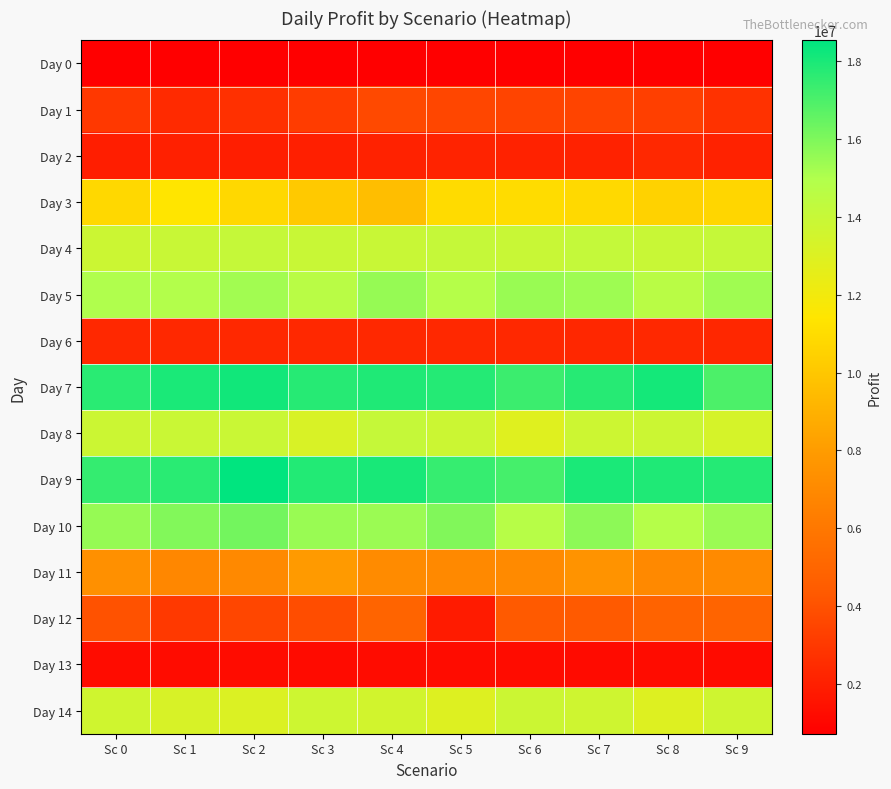

Reading left to right, list all the values displayed in this chart.

Day 0: Sc 0=723410.0	Sc 1=727969.0	Sc 2=722559.9	Sc 3=727969.0	Sc 4=727969.0	Sc 5=724807.0	Sc 6=723410.0	Sc 7=727706.5	Sc 8=726489.0	Sc 9=727362.0
Day 1: Sc 0=2984729.5	Sc 1=2437435.5	Sc 2=2700049.5	Sc 3=3130800.8	Sc 4=3661454.4	Sc 5=3550644.1	Sc 6=3471852.1	Sc 7=3501177.0	Sc 8=3294207.6	Sc 9=2756469.0
Day 2: Sc 0=1973234.5	Sc 1=2042746.4	Sc 2=1961169.2	Sc 3=1992824.3	Sc 4=2087925.3	Sc 5=2162622.7	Sc 6=2124619.4	Sc 7=2114179.4	Sc 8=2332540.8	Sc 9=2134439.4
Day 3: Sc 0=10796883.4	Sc 1=11385225.2	Sc 2=10787024.4	Sc 3=10106786.9	Sc 4=9623658.7	Sc 5=10923441.5	Sc 6=11016111.0	Sc 7=10876062.8	Sc 8=10518402.1	Sc 9=10706869.6
Day 4: Sc 0=13826979.4	Sc 1=13939079.6	Sc 2=14050996.6	Sc 3=13931131.4	Sc 4=13952482.8	Sc 5=14076031.1	Sc 6=13937641.6	Sc 7=14131295.9	Sc 8=13919048.3	Sc 9=14090035.8
Day 5: Sc 0=15013402.3	Sc 1=14904307.5	Sc 2=15291813.6	Sc 3=14660163.5	Sc 4=15533786.8	Sc 5=14841652.4	Sc 6=15469218.0	Sc 7=15356499.6	Sc 8=14637679.2	Sc 9=15315550.2
Day 6: Sc 0=2342289.4	Sc 1=2344121.8	Sc 2=2343184.4	Sc 3=2343633.2	Sc 4=2344052.5	Sc 5=2343525.5	Sc 6=2334192.0	Sc 7=2305476.1	Sc 8=2342032.7	Sc 9=2306790.6
Day 7: Sc 0=17691449.8	Sc 1=17981465.9	Sc 2=18177520.2	Sc 3=17764174.3	Sc 4=17905800.7	Sc 5=17792185.9	Sc 6=17326289.4	Sc 7=17768970.0	Sc 8=18089516.4	Sc 9=17003741.4
Day 8: Sc 0=13812925.1	Sc 1=13880220.3	Sc 2=13873673.5	Sc 3=13209261.5	Sc 4=14111474.0	Sc 5=13818182.0	Sc 6=12891734.0	Sc 7=13740971.4	Sc 8=13770241.7	Sc 9=13324028.7
Day 9: Sc 0=17468907.3	Sc 1=17680198.1	Sc 2=18534651.5	Sc 3=17825905.1	Sc 4=18022644.2	Sc 5=17456004.8	Sc 6=17133701.7	Sc 7=18006154.6	Sc 8=17905282.9	Sc 9=17789441.2
Day 10: Sc 0=15529364.0	Sc 1=15907159.1	Sc 2=16208349.3	Sc 3=15456790.5	Sc 4=15412937.0	Sc 5=15956490.3	Sc 6=14723815.5	Sc 7=15698278.0	Sc 8=14833591.1	Sc 9=15415785.7
Day 11: Sc 0=7385604.9	Sc 1=6905818.1	Sc 2=6972012.4	Sc 3=7924072.9	Sc 4=7055795.5	Sc 5=6981990.5	Sc 6=7045719.1	Sc 7=7573705.3	Sc 8=6950374.2	Sc 9=7040166.2
Day 12: Sc 0=4023958.1	Sc 1=3031117.4	Sc 2=3546074.5	Sc 3=3826914.7	Sc 4=4964883.0	Sc 5=1838475.9	Sc 6=4347736.2	Sc 7=4347283.5	Sc 8=4865540.1	Sc 9=4950923.8
Day 13: Sc 0=1242342.8	Sc 1=1238596.8	Sc 2=1243646.1	Sc 3=1193702.8	Sc 4=1231466.4	Sc 5=1243456.6	Sc 6=1226916.7	Sc 7=1205440.6	Sc 8=1241193.8	Sc 9=1205440.6
Day 14: Sc 0=13614988.5	Sc 1=13279108.5	Sc 2=13061949.7	Sc 3=13707311.8	Sc 4=13534390.4	Sc 5=13000279.9	Sc 6=13805322.2	Sc 7=13646986.1	Sc 8=12942169.9	Sc 9=13673136.2